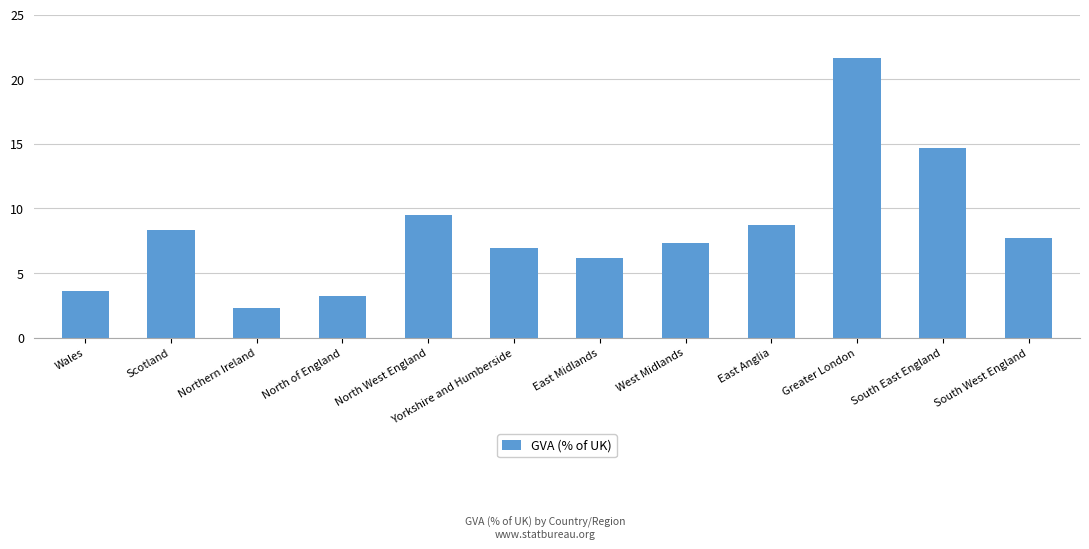

Reading right to left, extract all data points from this chart.

South West England=7.7	South East England=14.7	Greater London=21.6	East Anglia=8.7	West Midlands=7.3	East Midlands=6.2	Yorkshire and Humberside=6.9	North West England=9.5	North of England=3.2	Northern Ireland=2.3	Scotland=8.3	Wales=3.6